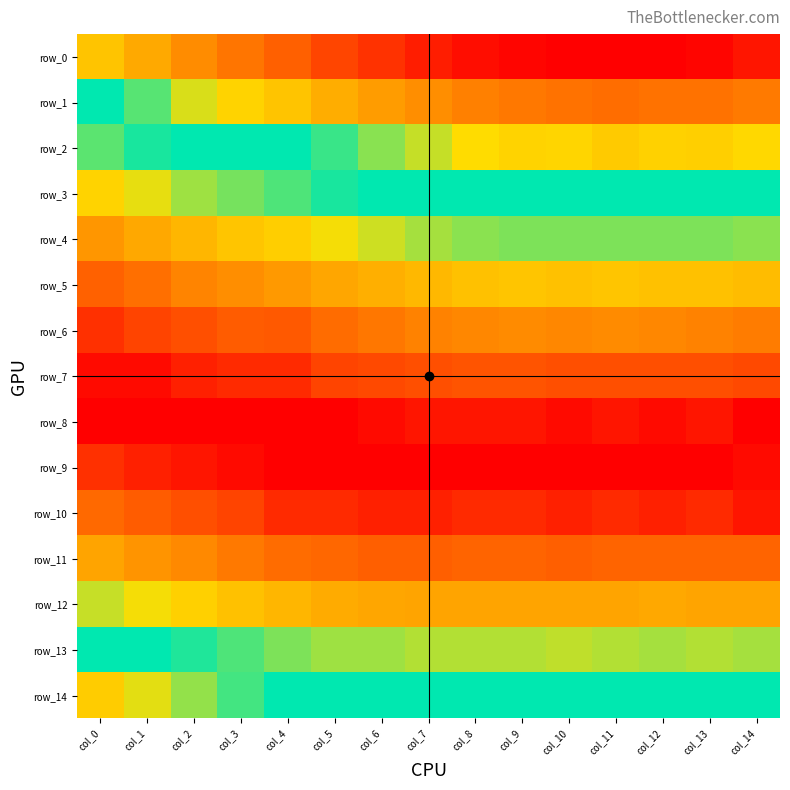

Reading left to right, transcribe all the data shown in this chart.

row_0: 0.0	0.0	0.0	0.0	0.1	0.1	0.1	0.1	0.1	0.1	0.1	0.1	0.1	0.1	0.1
row_1: 0.0	0.0	0.0	0.0	0.0	0.0	0.0	0.0	0.0	0.0	0.1	0.1	0.1	0.1	0.0
row_2: 0.0	0.0	0.0	0.0	0.0	0.0	0.0	0.0	0.0	0.0	0.0	0.0	0.0	0.0	0.0
row_3: 0.0	0.0	0.0	0.0	0.0	0.0	0.0	0.0	0.0	0.0	0.0	0.0	0.0	0.0	0.0
row_4: 0.0	0.0	0.0	0.0	0.0	0.0	0.0	0.0	0.0	0.0	0.0	0.0	0.0	0.0	0.0
row_5: 0.0	0.0	0.0	0.0	0.0	0.0	0.0	0.0	0.0	0.0	0.0	0.0	0.0	0.0	0.0
row_6: 0.0	0.0	0.0	0.0	0.0	0.0	0.0	0.0	0.0	0.0	0.0	0.0	0.0	0.0	0.0
row_7: 0.0	0.0	0.0	0.0	0.0	0.0	0.0	0.0	0.0	0.0	0.0	0.0	0.0	0.0	0.0
row_8: 0.0	0.0	0.0	0.0	0.0	0.0	0.0	0.0	0.0	0.0	0.0	0.0	0.0	0.0	0.0
row_9: 0.0	0.0	0.0	0.0	0.0	0.0	0.0	0.0	0.0	0.0	0.0	0.0	0.0	0.0	0.0
row_10: 0.0	0.0	0.0	0.0	0.0	0.0	0.0	0.0	0.0	0.0	0.0	0.0	0.0	0.0	0.0
row_11: 0.0	0.0	0.0	0.0	0.0	0.0	0.0	0.0	0.0	0.0	0.0	0.0	0.0	0.0	0.0
row_12: 0.0	0.0	0.0	0.0	0.0	0.0	0.0	0.0	0.0	0.0	0.0	0.0	0.0	0.0	0.0
row_13: 0.0	0.0	0.0	0.0	0.0	0.0	0.0	0.0	0.0	0.0	0.0	0.0	0.0	0.0	0.0
row_14: 0.0	0.0	0.0	0.0	0.0	0.0	0.0	0.0	0.0	0.0	0.0	0.0	0.0	0.0	0.0